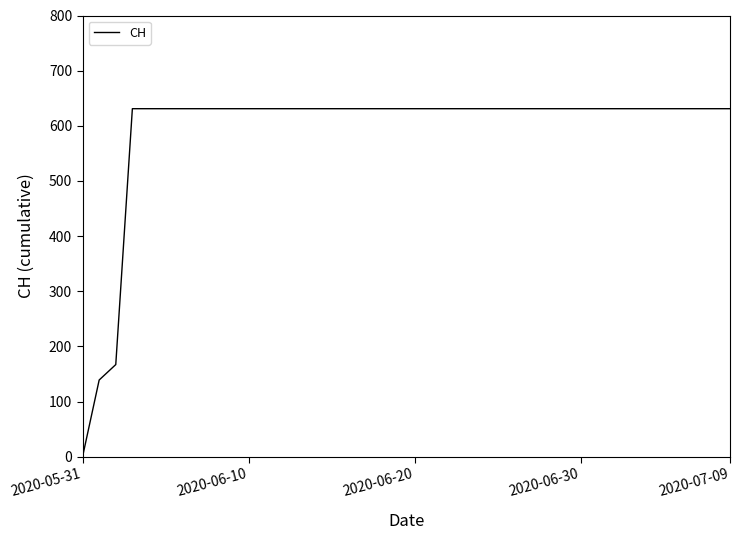

What is the greatest value displayed?

631